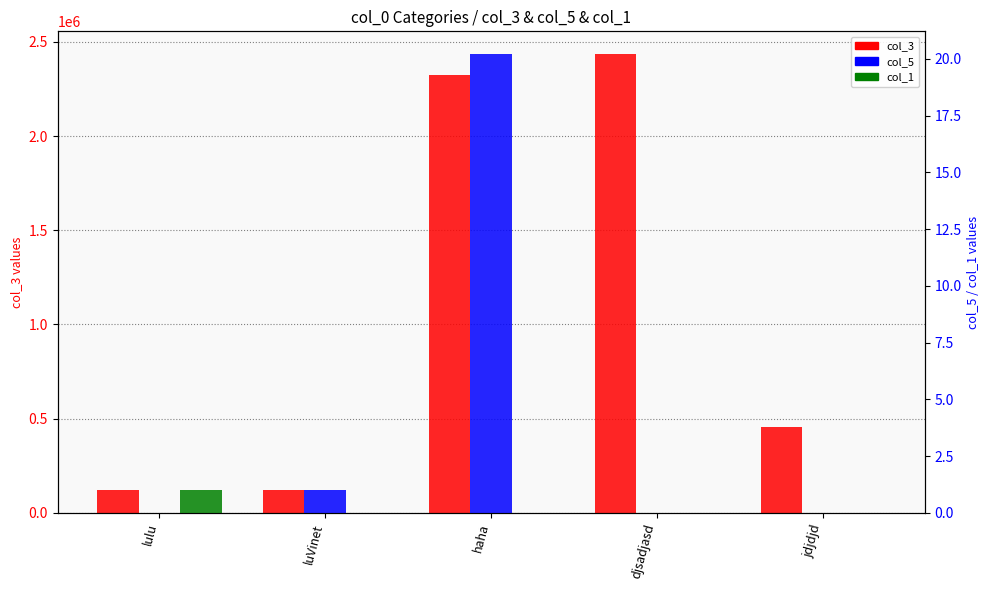

At which category is the sum across all series the highest?

djsadjasd